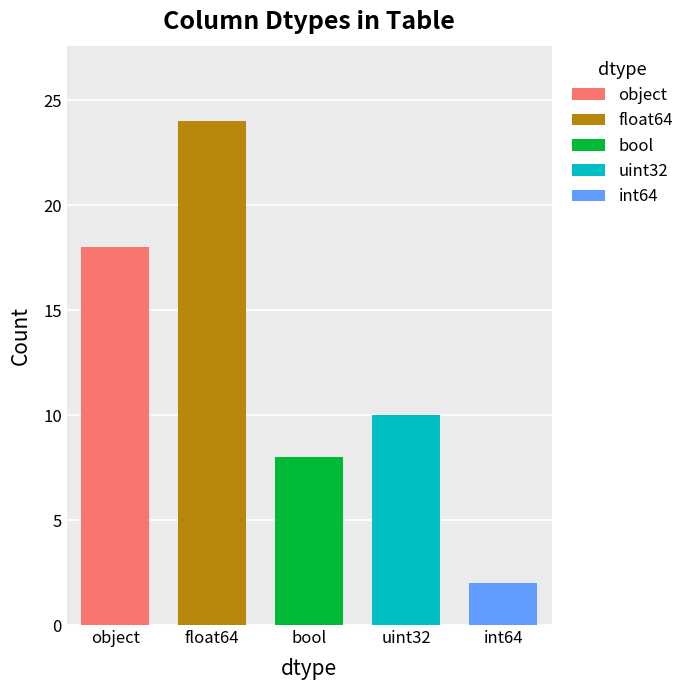

What is the approximate value at 3, to the nearest 5?

10